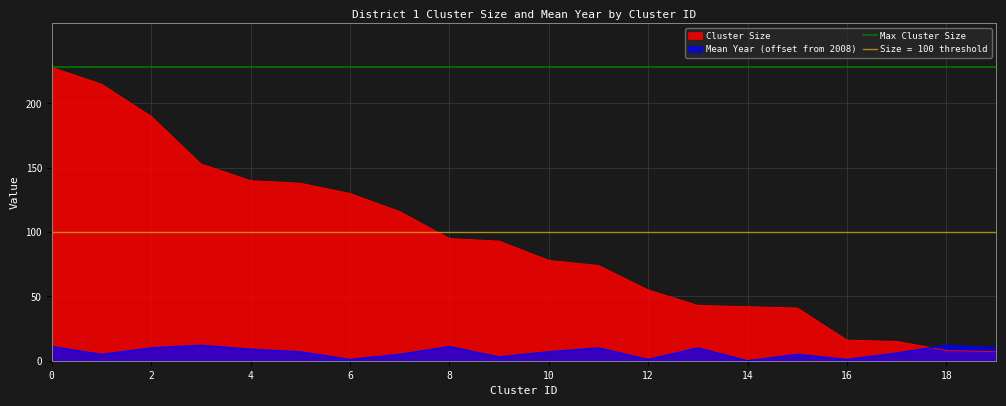

True or false: Mean Year (offset) and Cluster Size cross at least once.

True